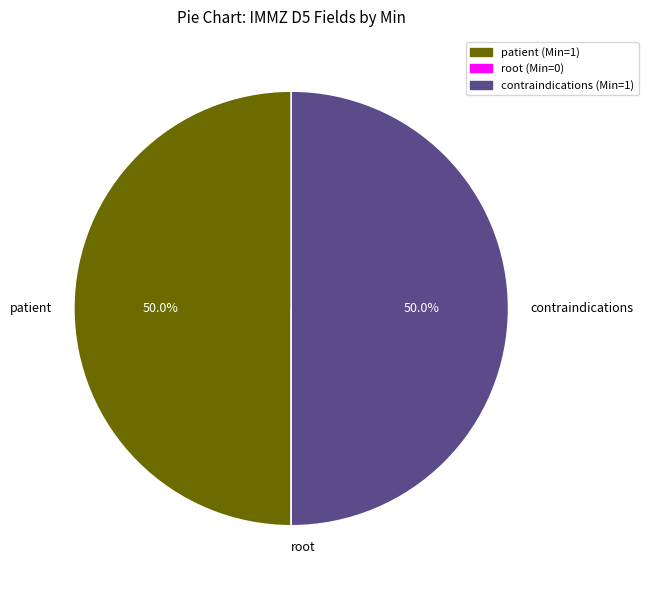

Combined, what portion of the pie is patient and contraindications?

100.0%